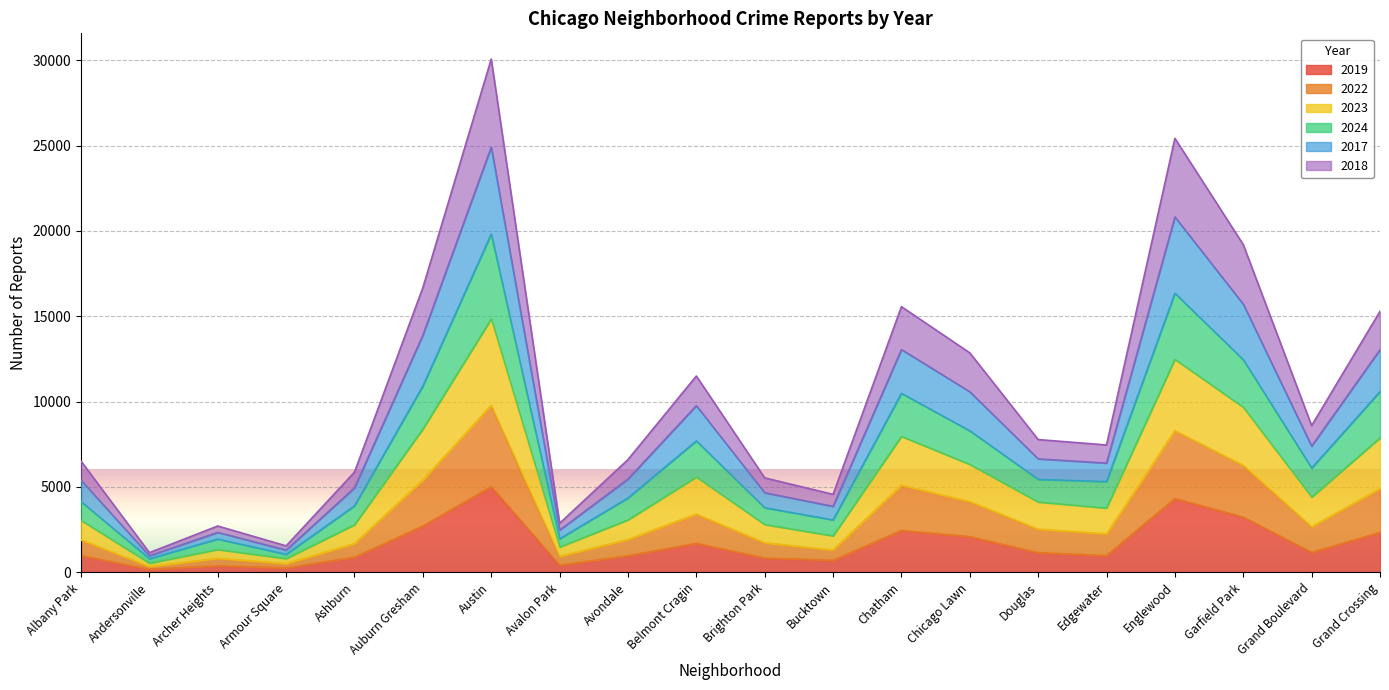

True or false: 2022 and 2019 intersect in this chart.

False